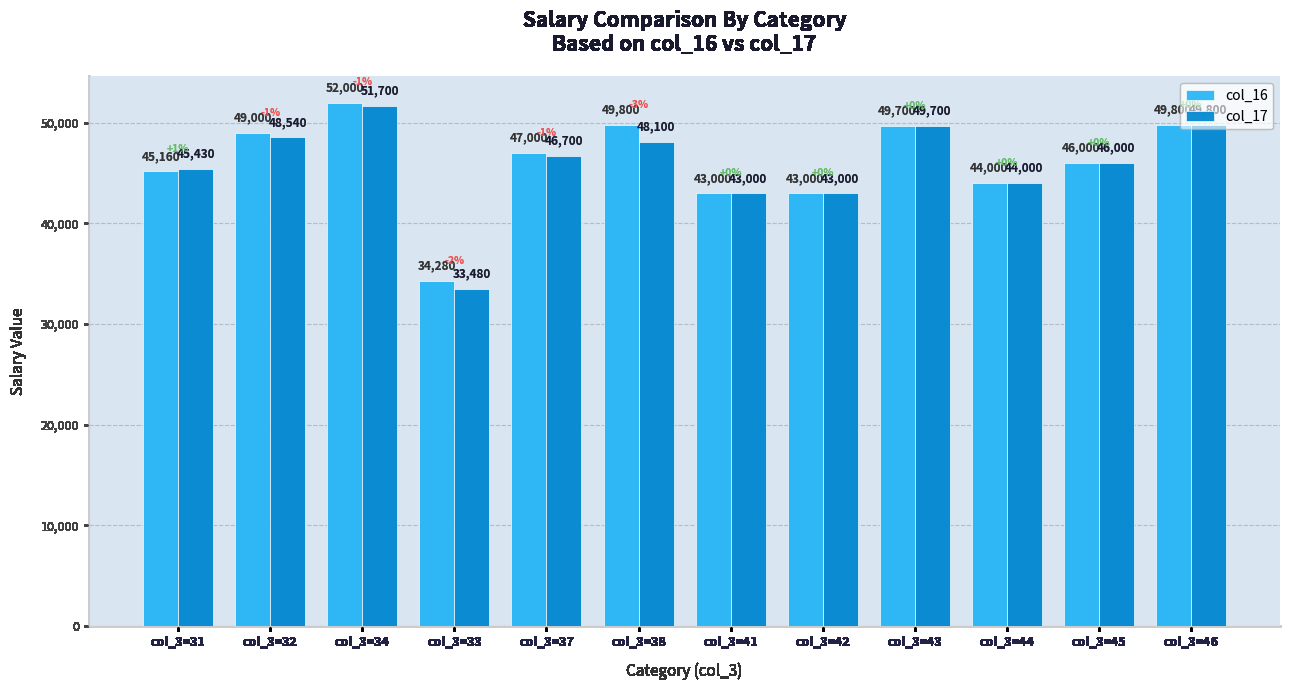

Is the value of col_17 at col_3=45 greater than the value of col_16 at col_3=42?

Yes